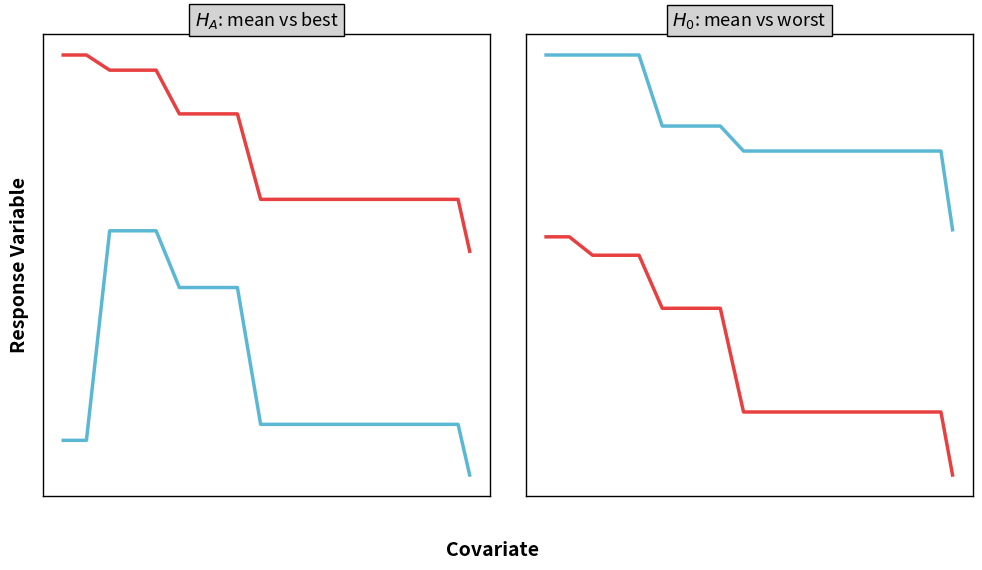

Count the best values in the range 0 to 1.

13